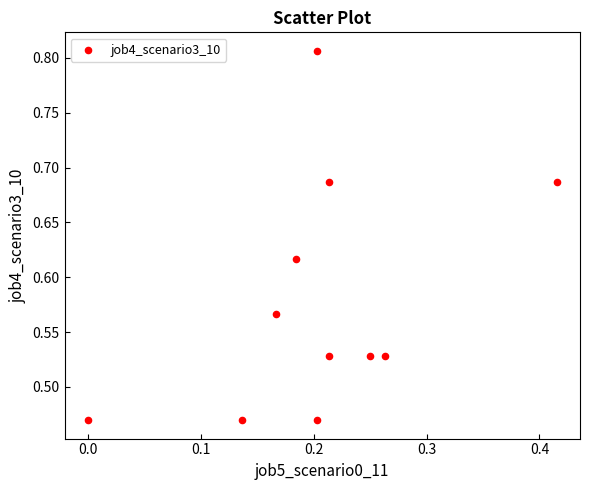

What is the range of Y values (max minus min)?

0.3